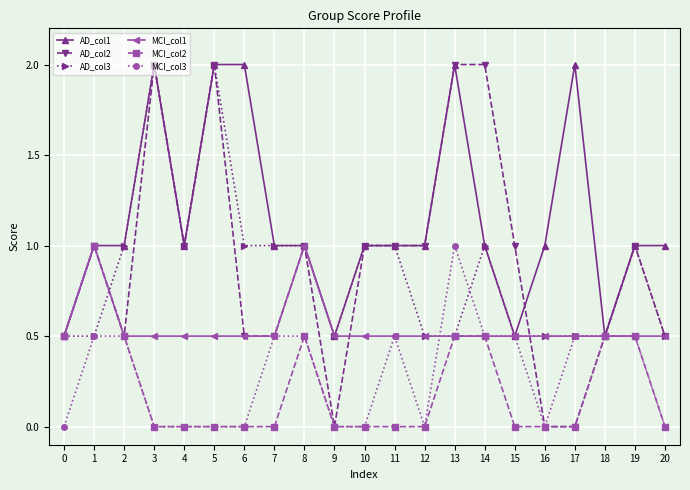

At which label does MCI_col3 reach its peak?

13